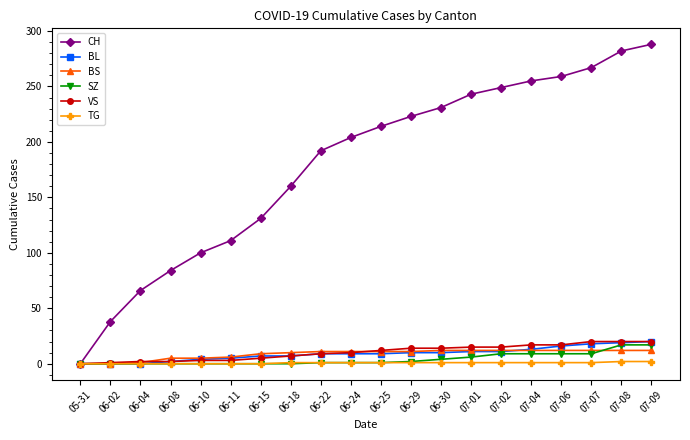

What are all the series names shown in the legend?

CH, BL, BS, SZ, VS, TG